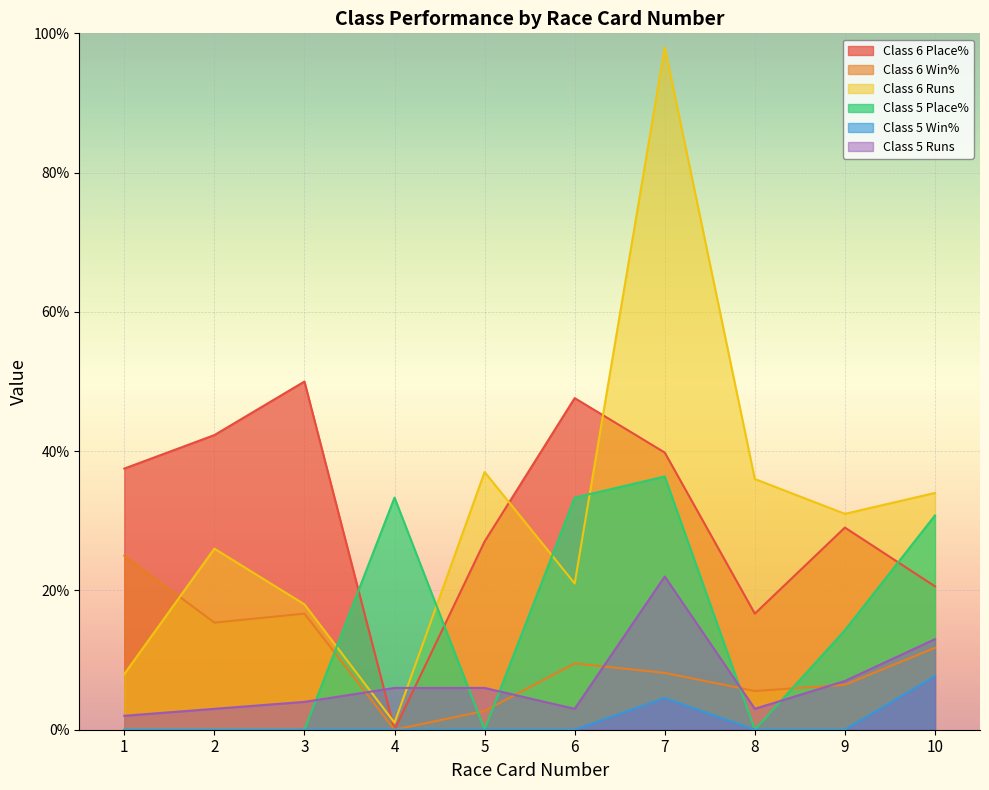

True or false: Class 6 Place% has more than 1 interior local peaks.

True